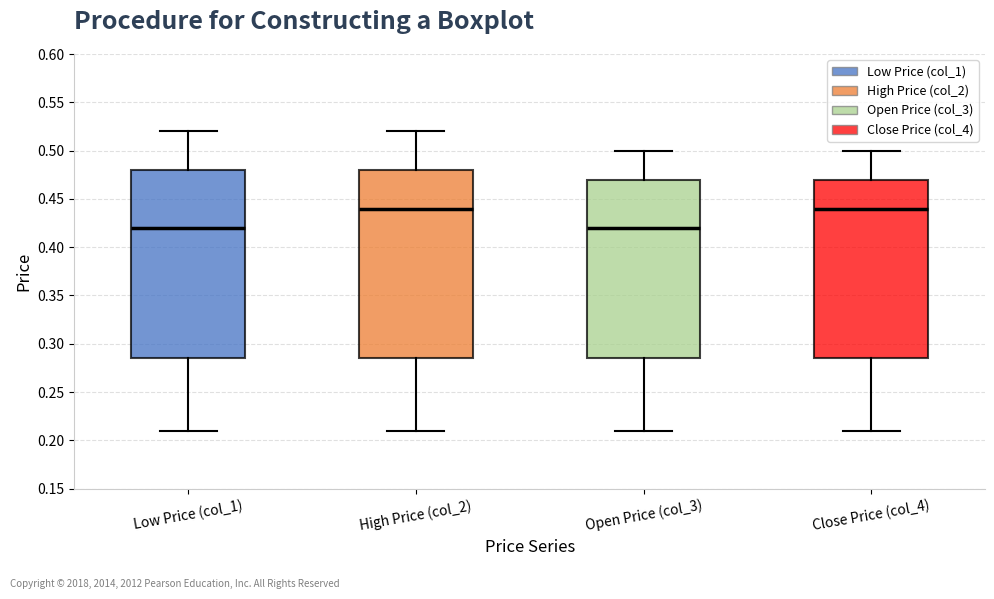

Reading left to right, transcribe this box plot: for each box, give where its median line is, the range the box spans, and where its two whiskers end, as read against the y-axis. The values are not printed on the chart, so give them approximately, as read against the axis.

Low Price (col_1): median 0.420, box 0.285 to 0.480, whiskers 0.210 to 0.520
High Price (col_2): median 0.440, box 0.285 to 0.480, whiskers 0.210 to 0.520
Open Price (col_3): median 0.420, box 0.285 to 0.470, whiskers 0.210 to 0.500
Close Price (col_4): median 0.440, box 0.285 to 0.470, whiskers 0.210 to 0.500